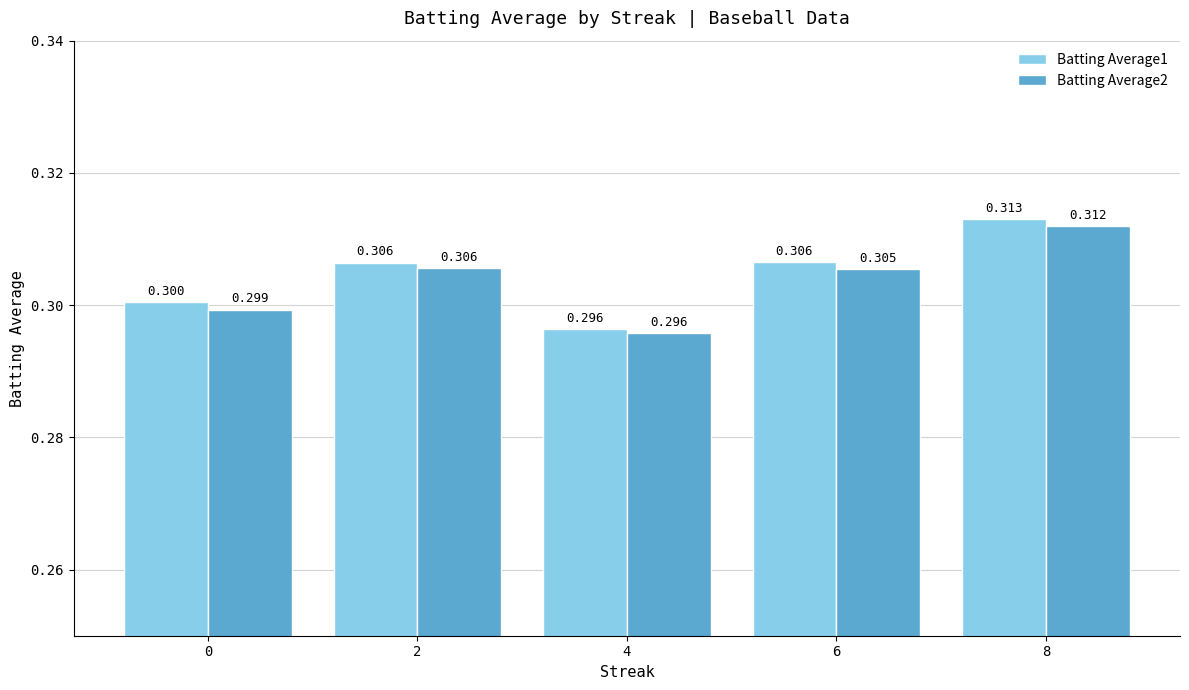

Reading left to right, transcribe all the data shown in this chart.

Batting Average1: 0.3	0.3	0.3	0.3	0.3
Batting Average2: 0.3	0.3	0.3	0.3	0.3